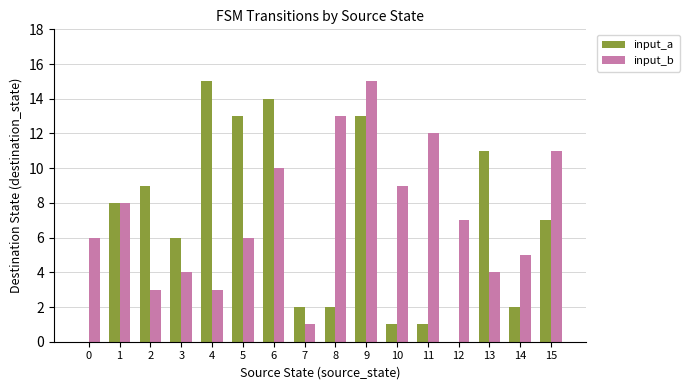

What is the sum of all input_b values?

117